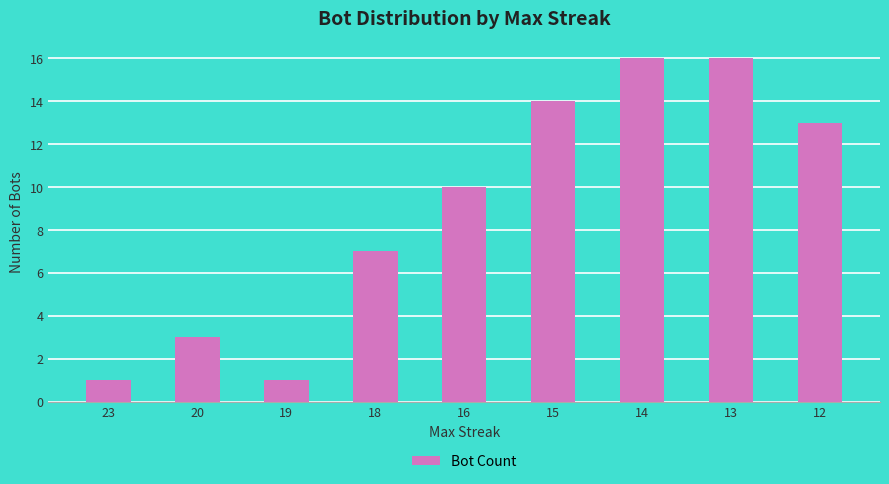

What is the value of the 7th bar from the left?

16